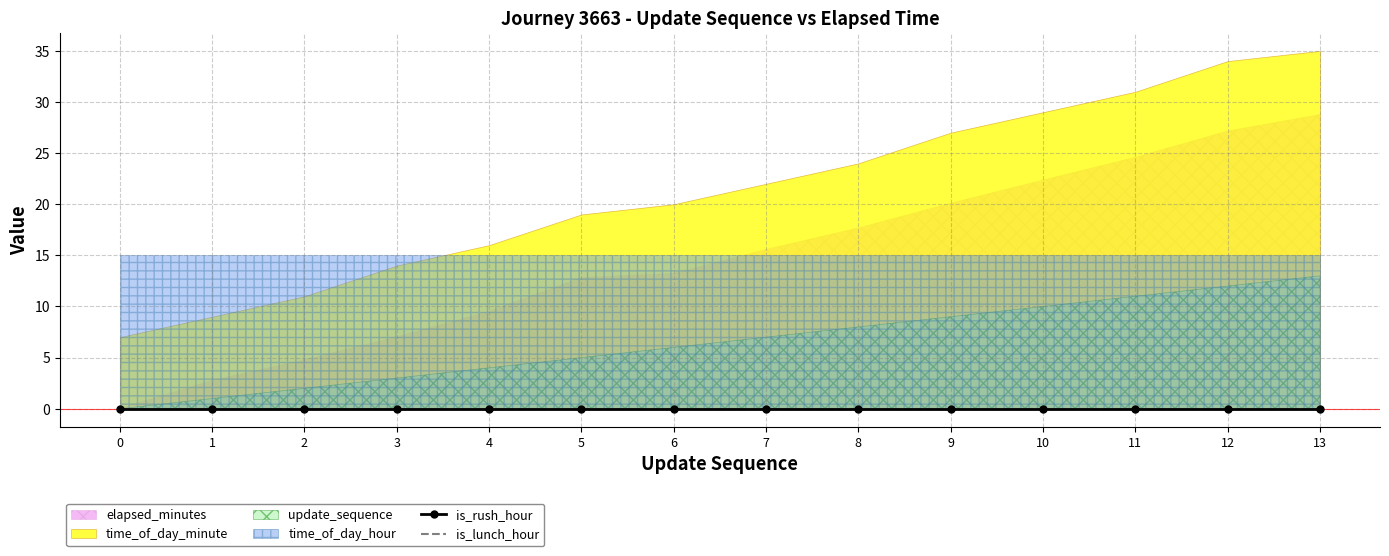

Which category has the highest value across all series?

13